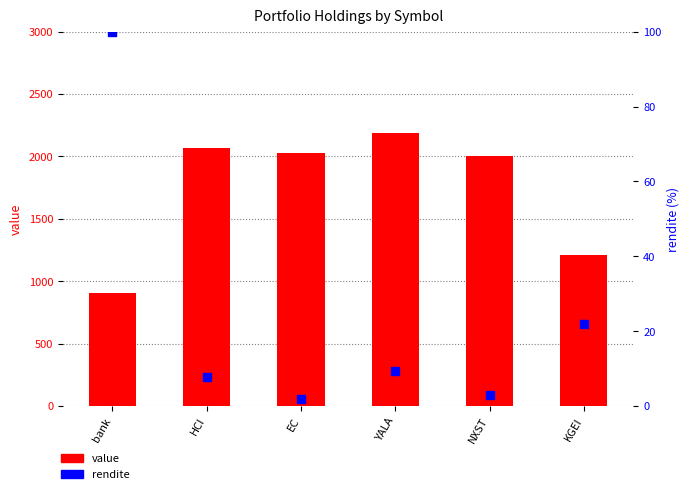

Is the value of value at HCI greater than the value of rendite at HCI?

Yes